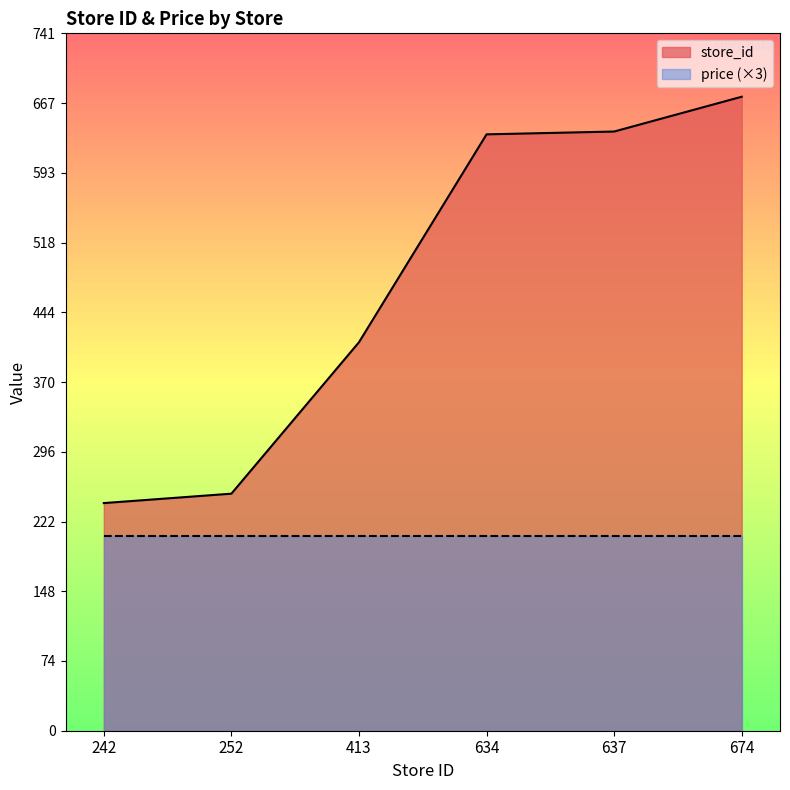

What is the change in value from 413 to 634?

+221